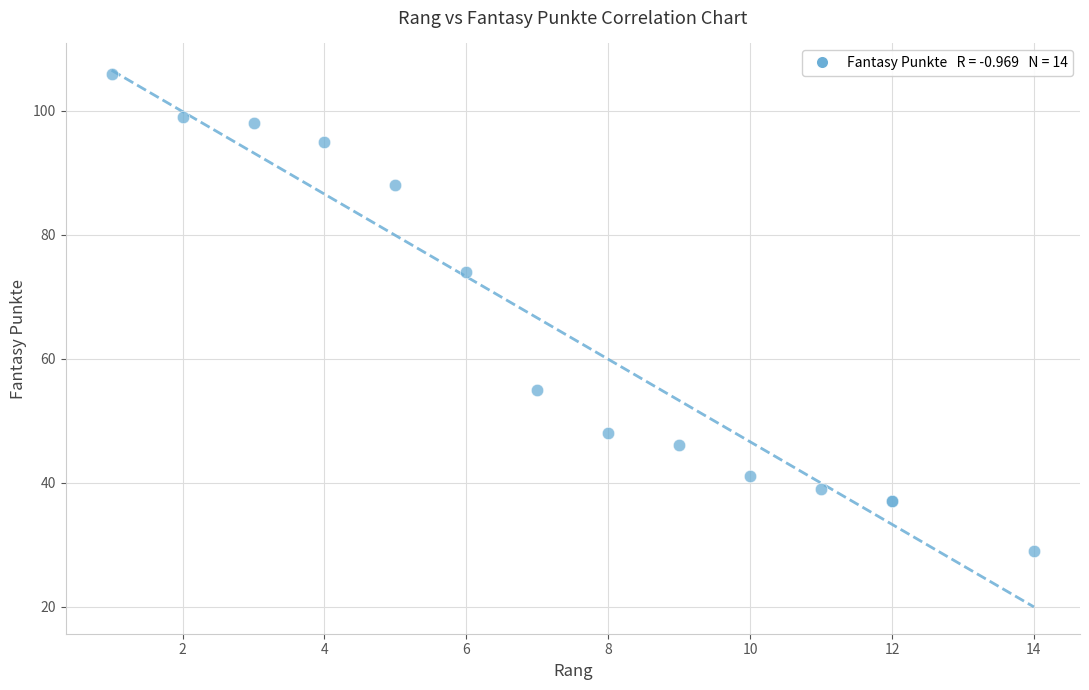

What Y value in the scatter plot is closest to 67?

74